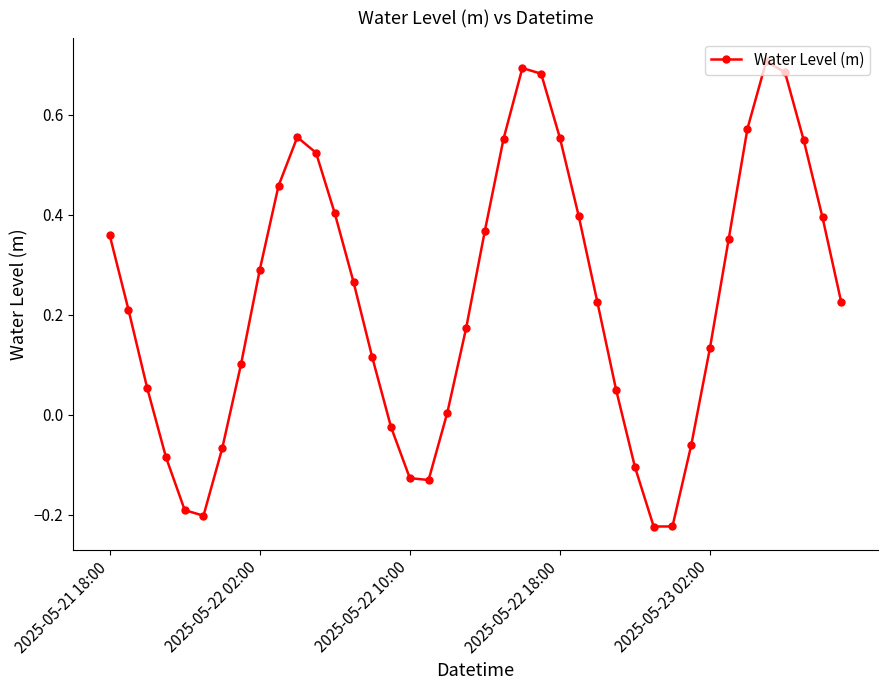

How many points are higher than both their immediate neighbors (excluding endpoints)?

3